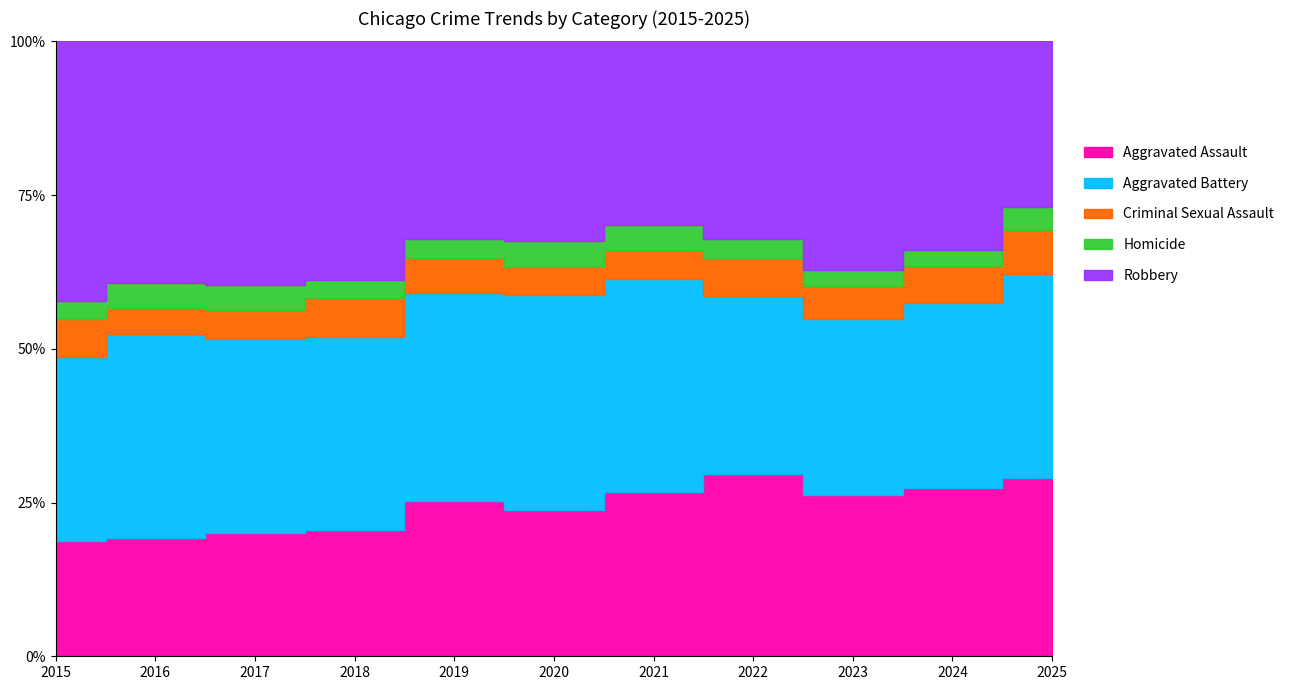

How many values in the Aggravated Battery series are below 587?

5